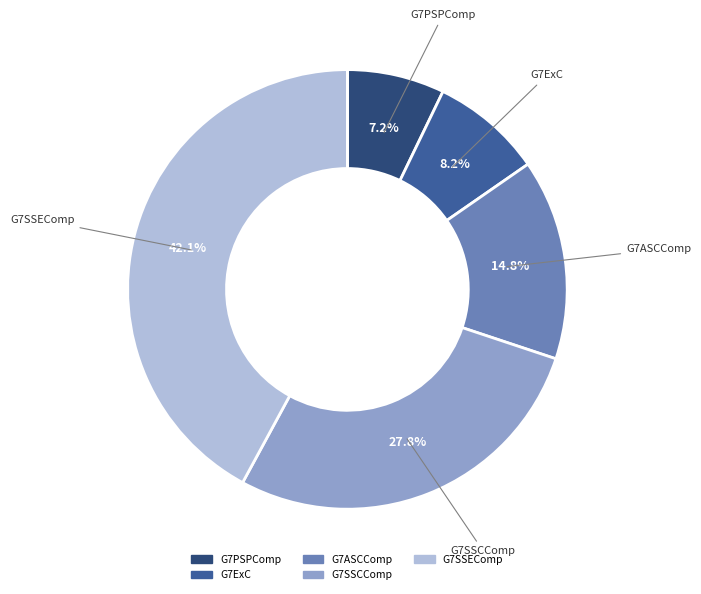

Does any single category account for the majority?

No